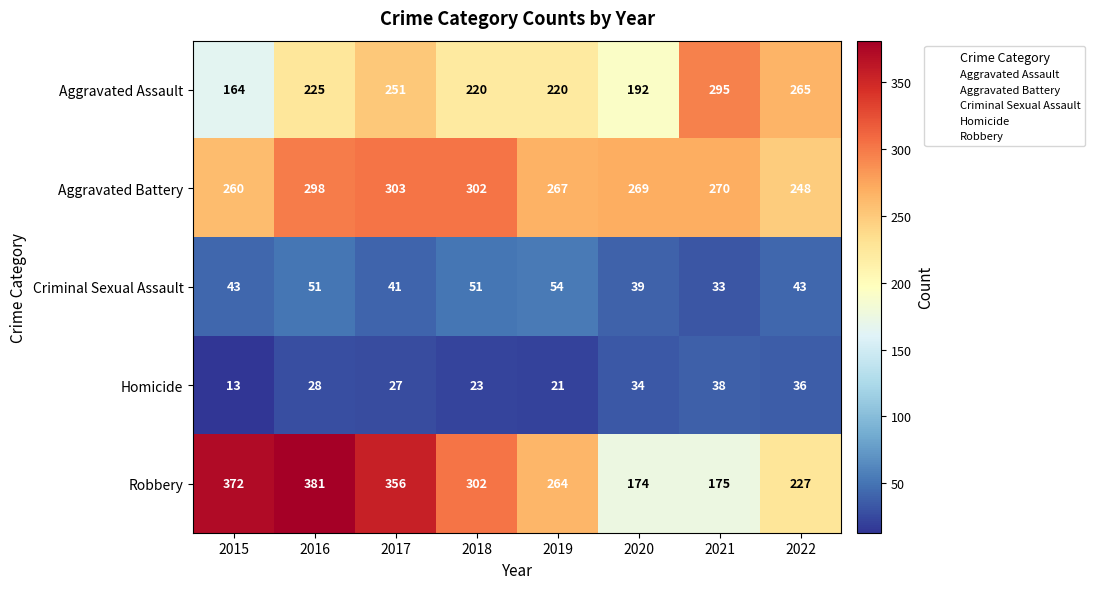

Which series has the largest range (max minus min)?

Robbery